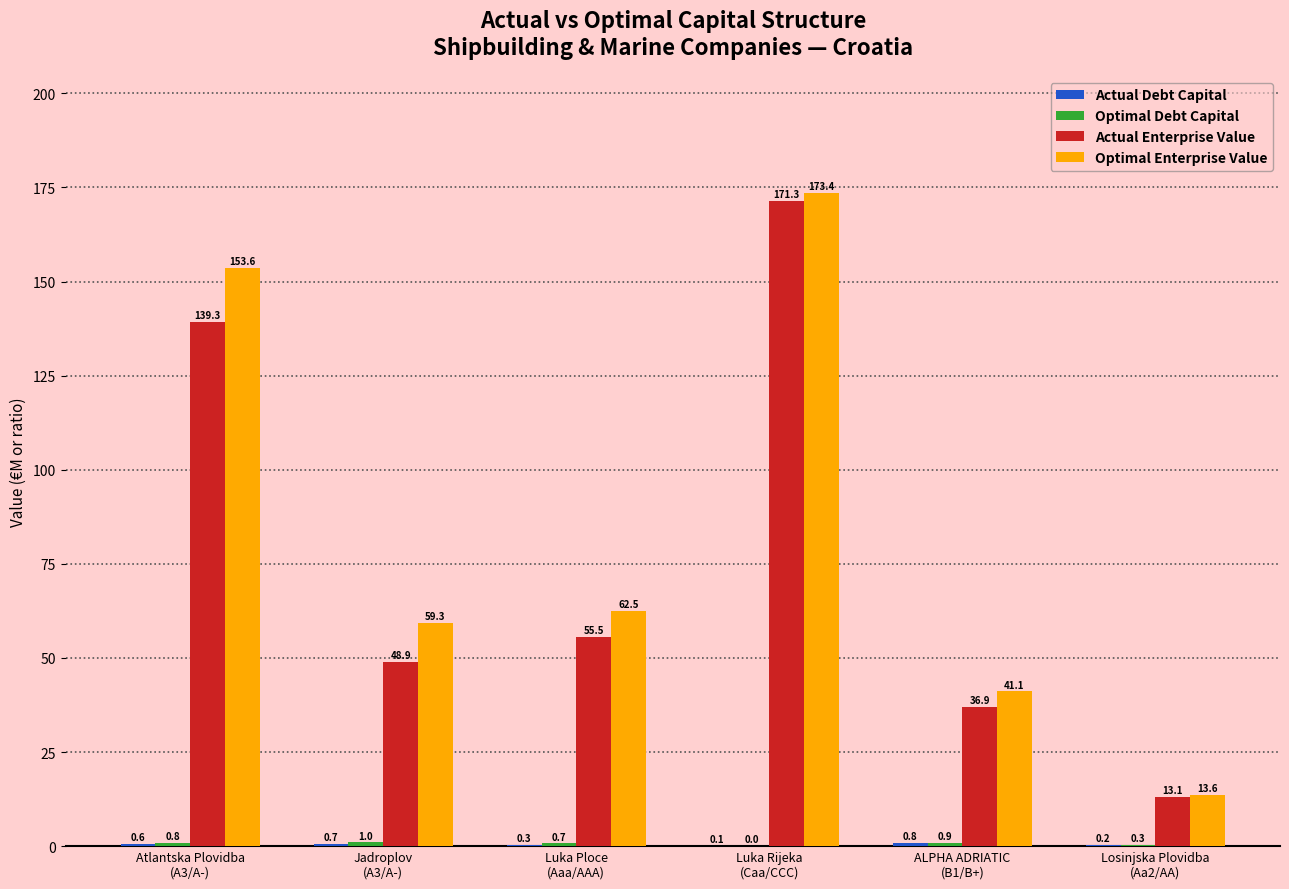

What is the maximum value shown in the chart?

173.4